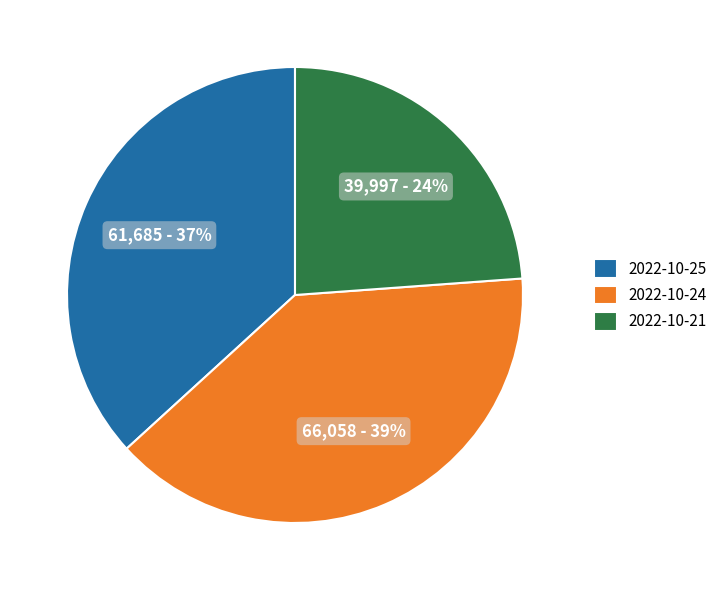

Is 2022-10-21 the majority of the pie?

No